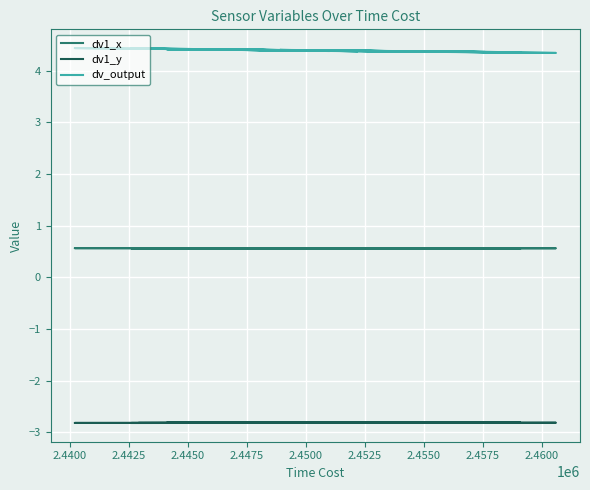

Which series has the largest total across all categories?

dv_output